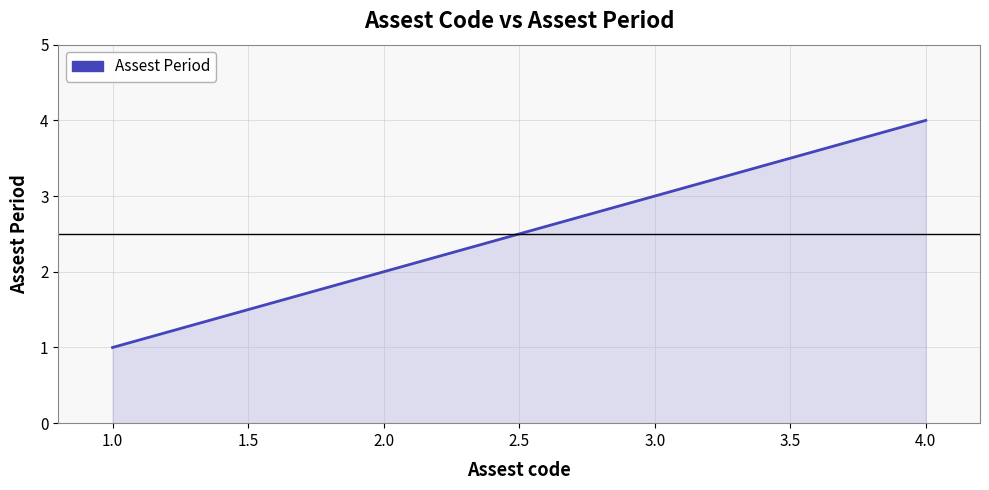

Reading left to right, extract all data points from this chart.

1	2	3	4